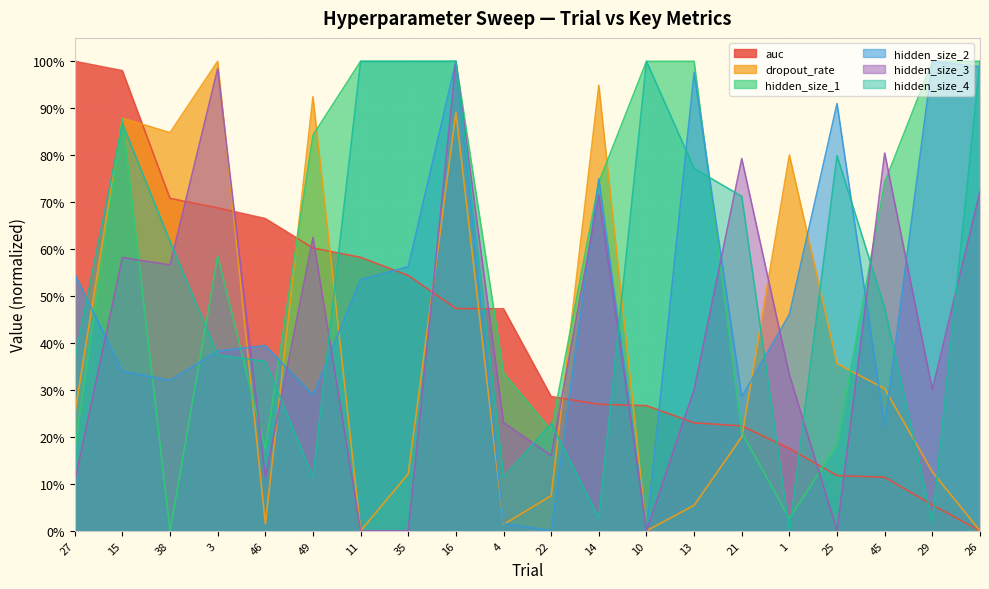

At which category is the sum across all series the highest?

16